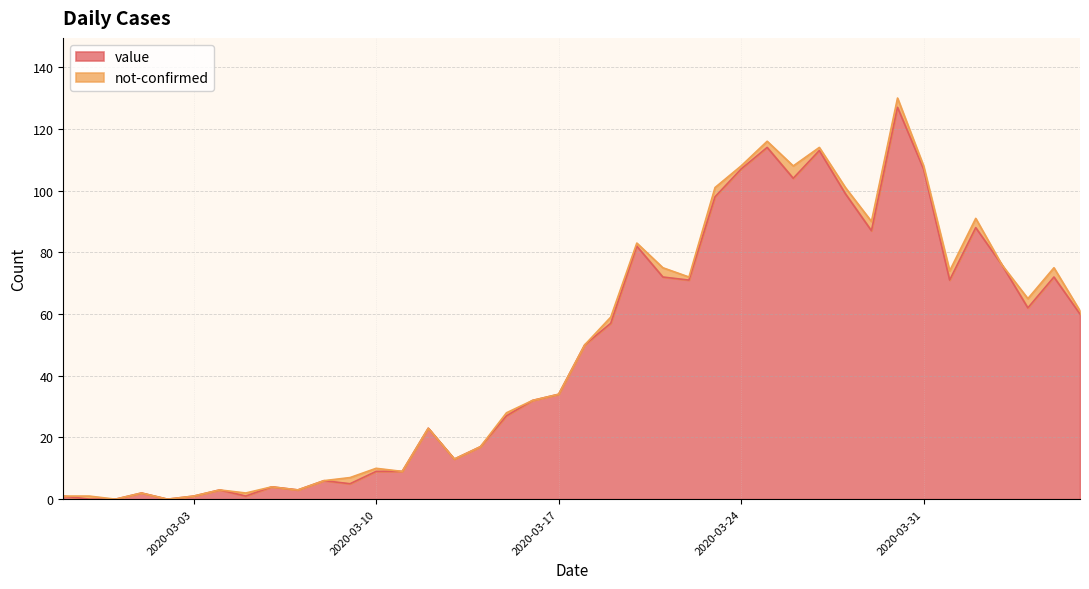

The value at 2020-03-15 is 40. True or false?

False